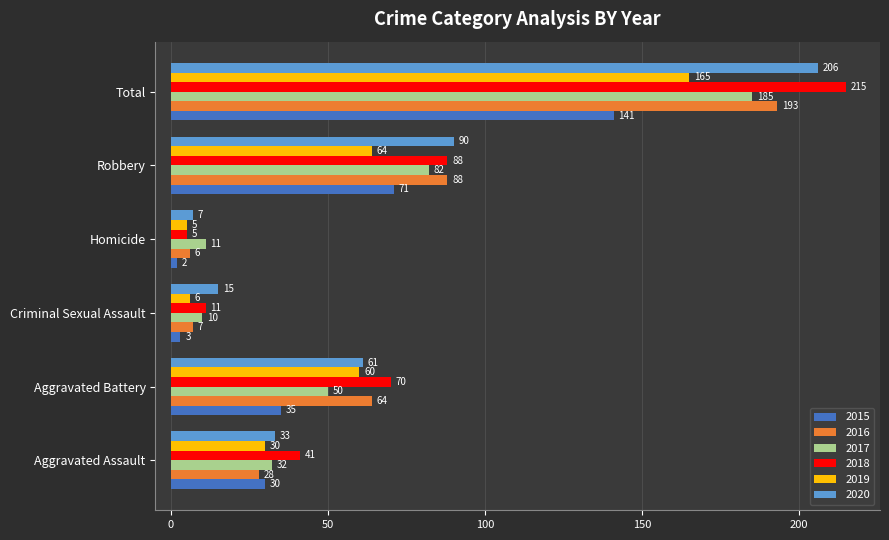

What is the sum of the 2016 values at Aggravated Battery and Aggravated Assault?

92